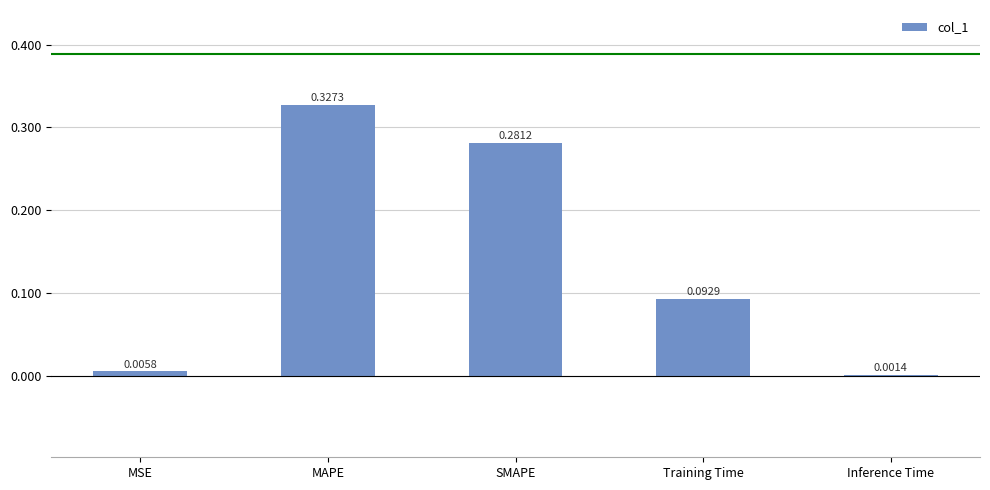

How many categories are shown in the chart?

5